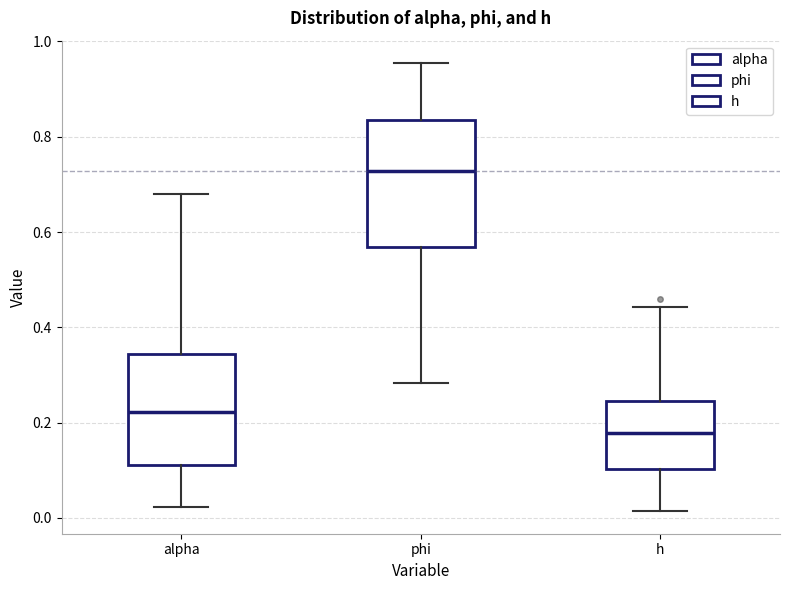

Reading left to right, read every box against the y-axis: the position of its median line, the range the box covers, and the ends of its whiskers. The values are not printed on the chart, so give them approximately, as read against the axis.

alpha: median 0.22, box 0.12 to 0.34, whiskers 0.02 to 0.68
phi: median 0.72, box 0.56 to 0.84, whiskers 0.28 to 0.96
h: median 0.18, box 0.10 to 0.24, whiskers 0.02 to 0.44